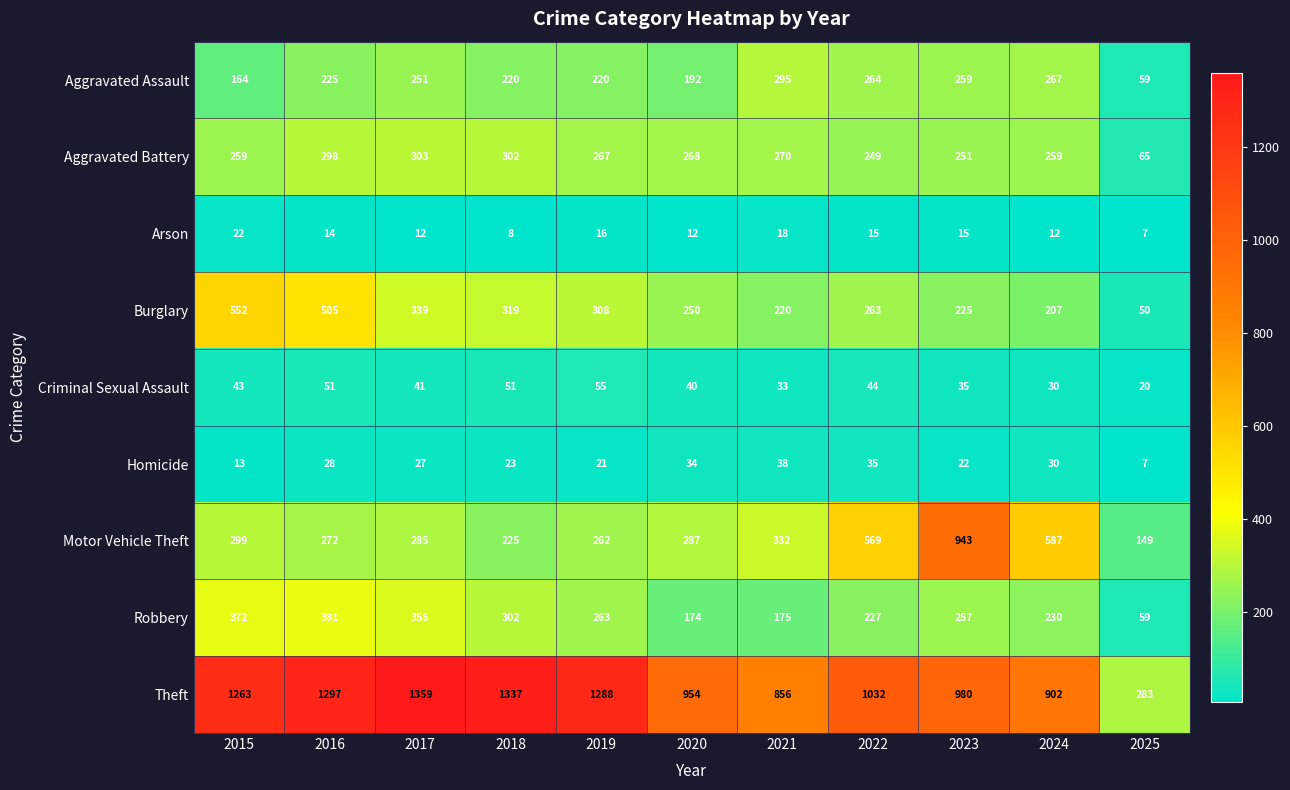

What is the minimum value shown in the chart?

7